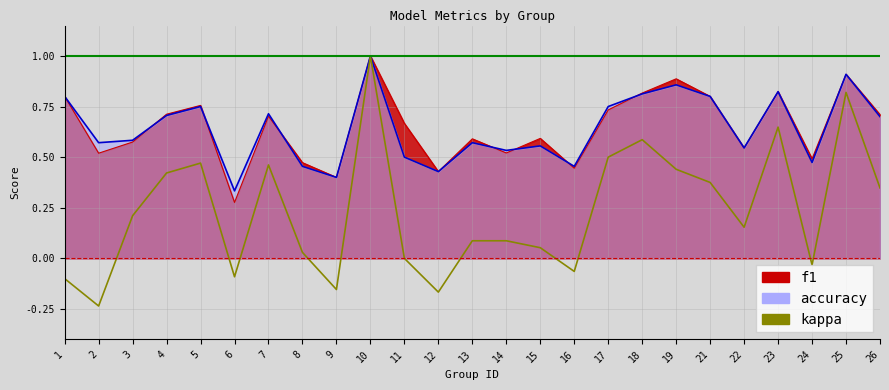

Which category has the lowest value across all series?

2